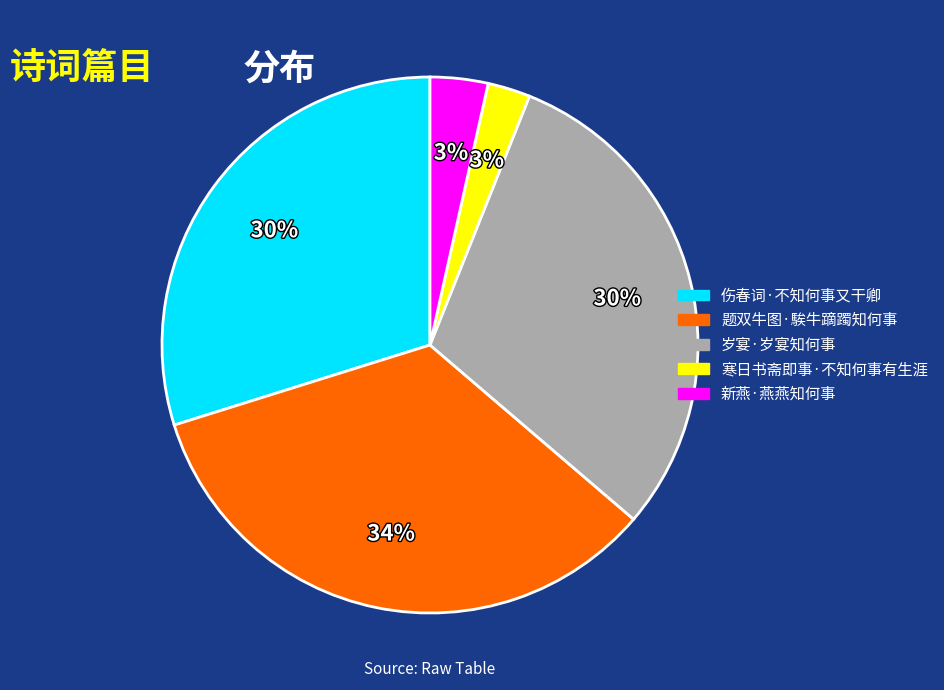

Between 寒日书斋即事·不知何事有生涯 and 岁宴·岁宴知何事, which is larger?

岁宴·岁宴知何事